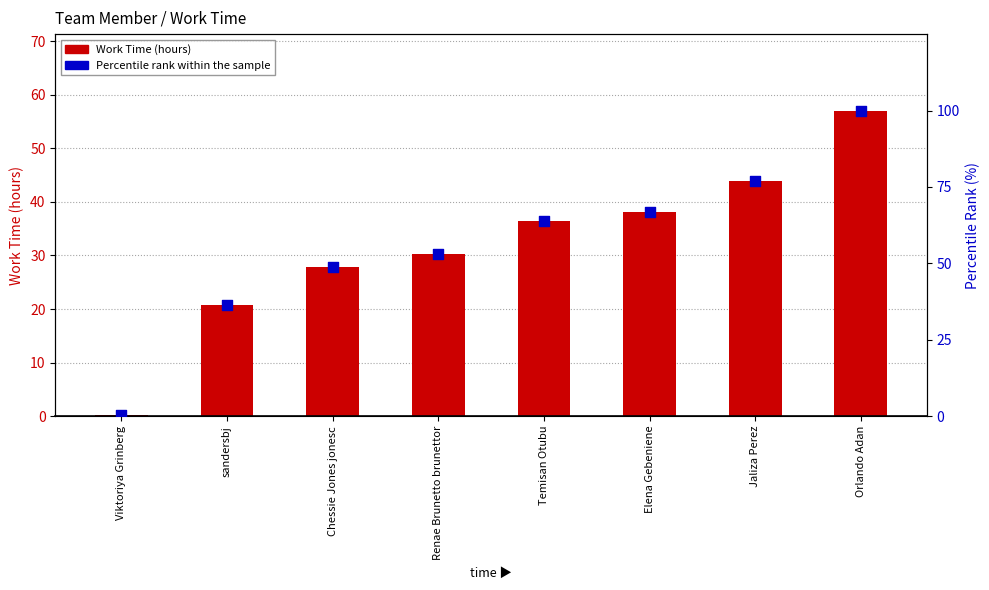

Which series has the largest total across all categories?

Percentile rank within the sample